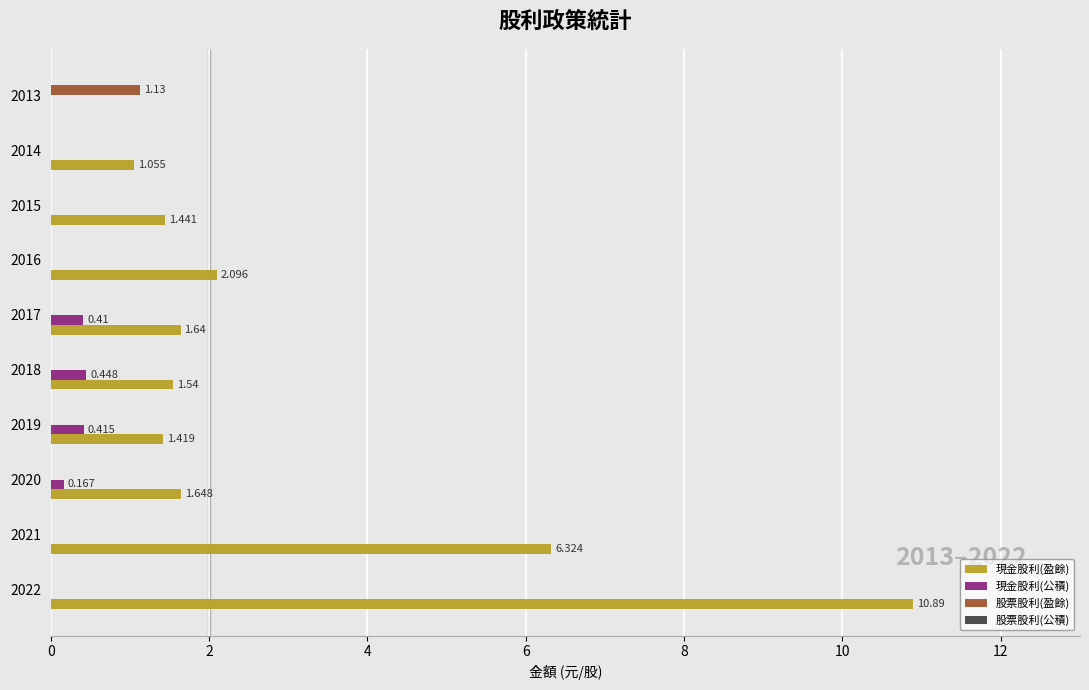

Is the value of 現金股利(盈餘) at 2015 greater than the value of 現金股利(公積) at 2020?

Yes